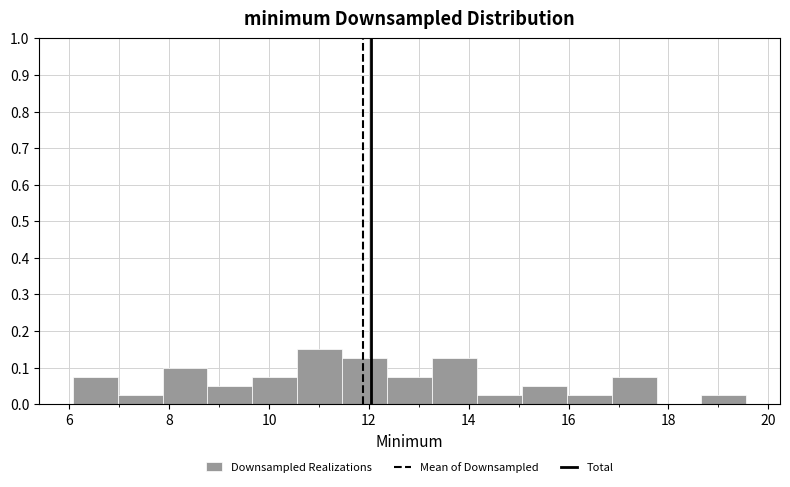

Reading left to right, list every bar in this chart as the range it spans on the x-axis followed by its height. Neither the bar edges nor the heights are printed on the chart, so give them approximately, as read against the axes.

6.0 to 7.0: 0.08
7.0 to 7.8: 0.03
7.8 to 8.8: 0.10
8.8 to 9.6: 0.05
9.6 to 10.6: 0.08
10.6 to 11.4: 0.15
11.4 to 12.4: 0.13
12.4 to 13.2: 0.08
13.2 to 14.2: 0.13
14.2 to 15.0: 0.03
15.0 to 16.0: 0.05
16.0 to 16.8: 0.03
16.8 to 17.8: 0.08
17.8 to 18.6: 0
18.6 to 19.6: 0.03